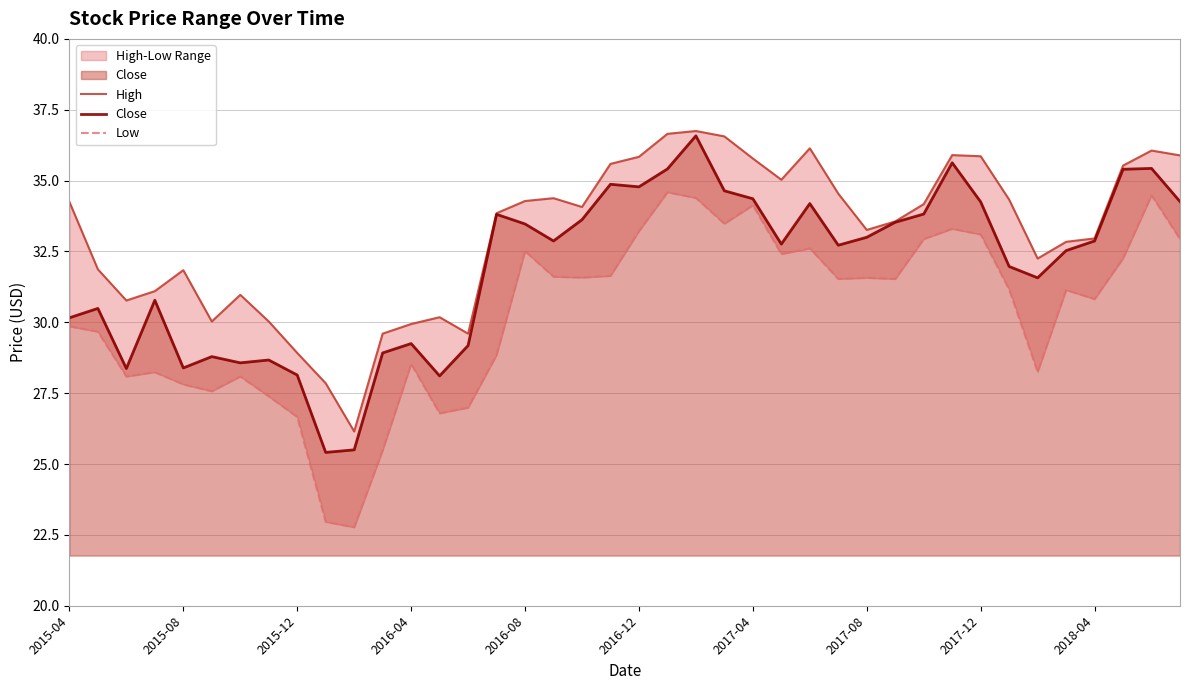

The Close series shows 56.3 at 2017-08. True or false?

False